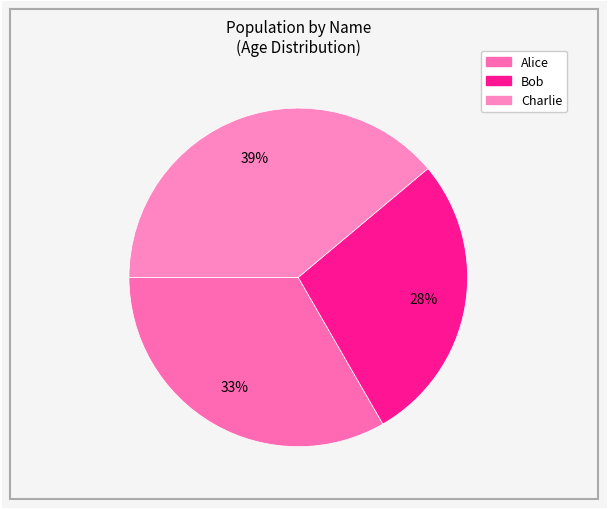

Is there a majority slice in this chart?

No